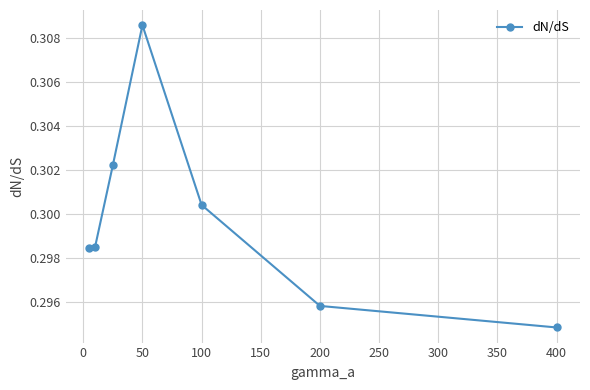

How many points are higher than both their immediate neighbors (excluding endpoints)?

1